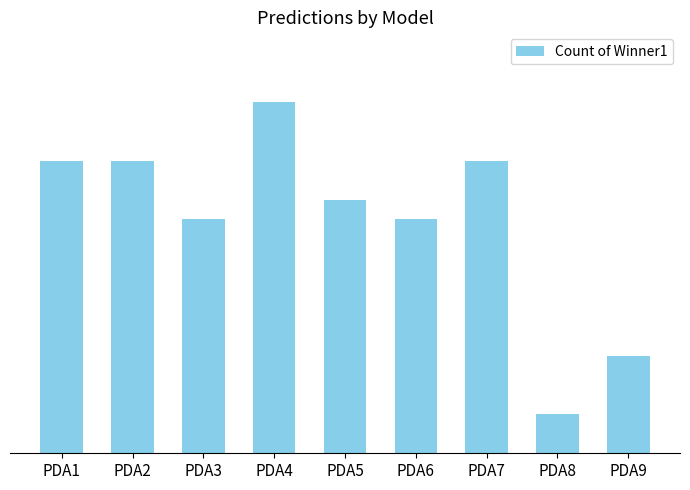

The value at PDA2 is 4. True or false?

False